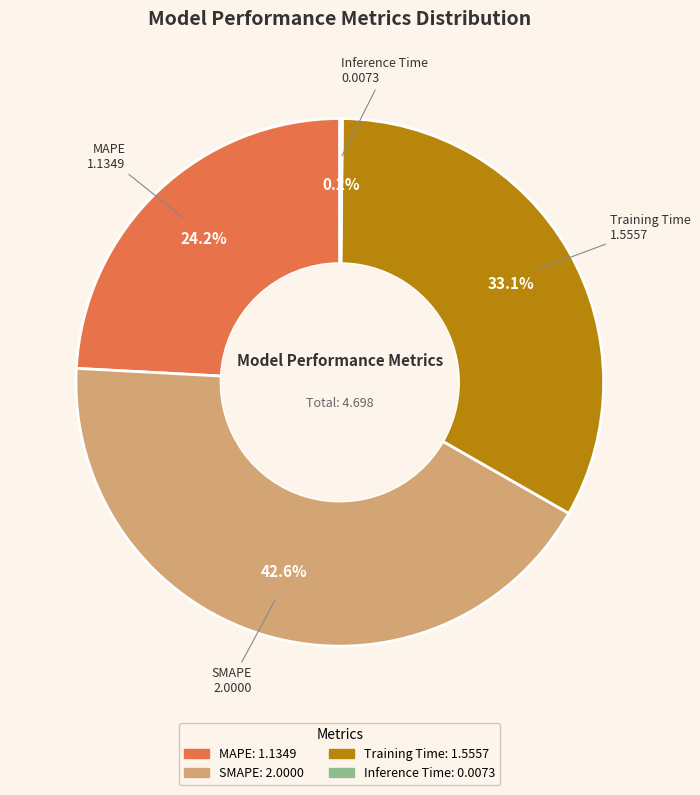

Is there a majority slice in this chart?

No